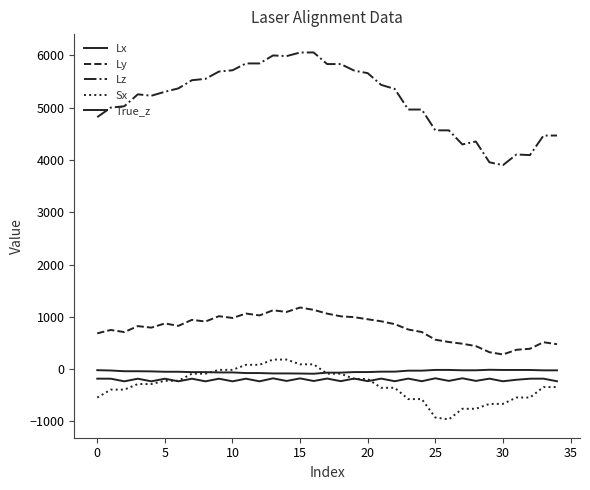

In Lx, how many points are lower than both neighbors (excluding endpoints)?

1